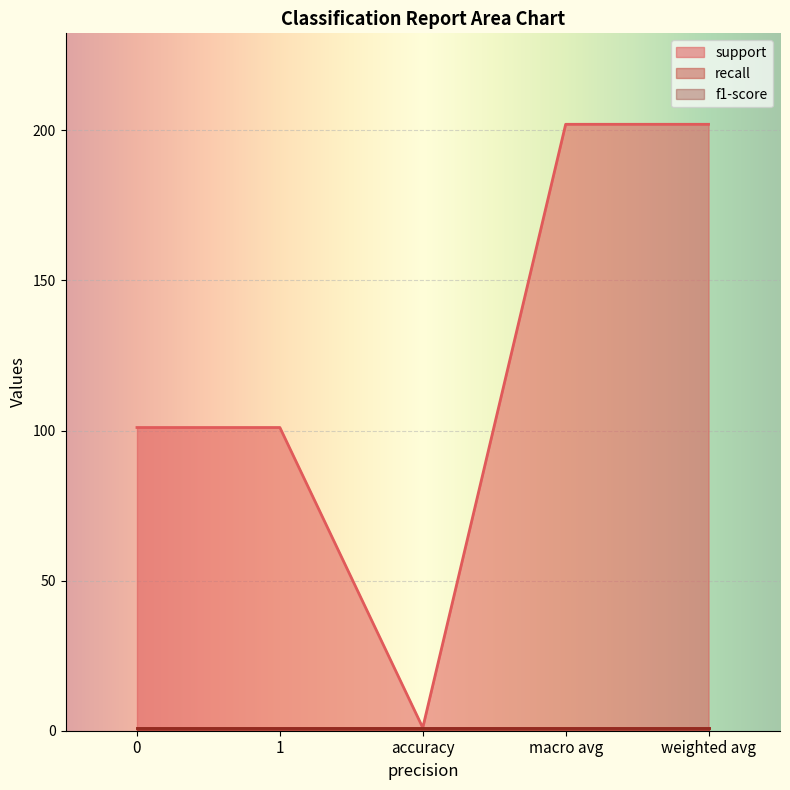

What is the value of the support point at the 2nd from the left?

101